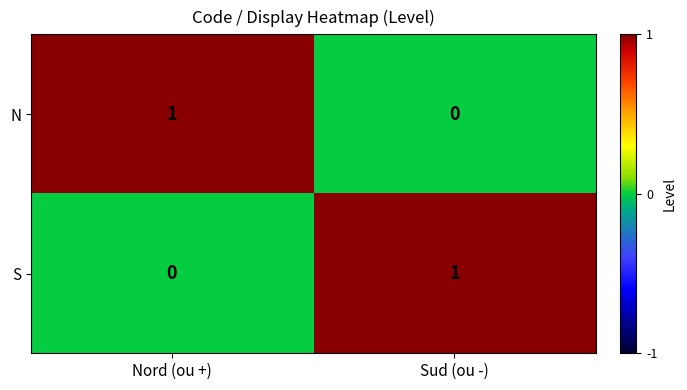

At which label does N reach its peak?

Nord (ou +)